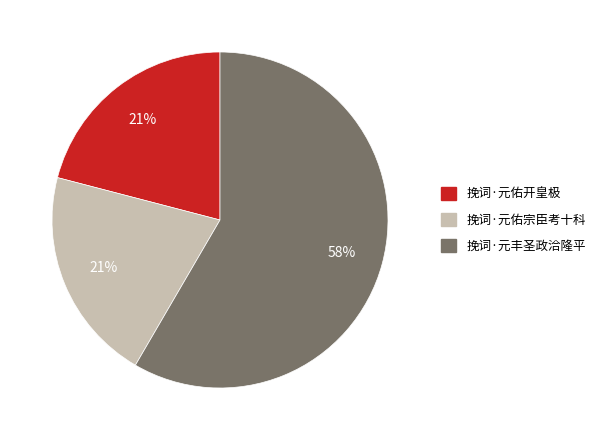

Which slice is the largest?

挽词·元丰圣政洽隆平